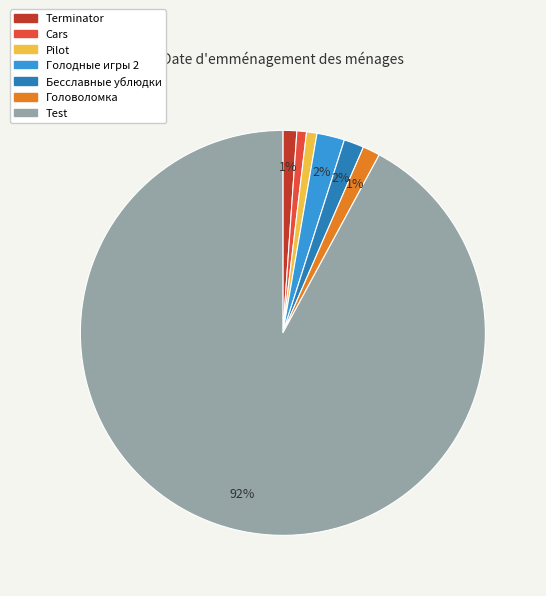

True or false: Terminator accounts for 1% of the total.

True